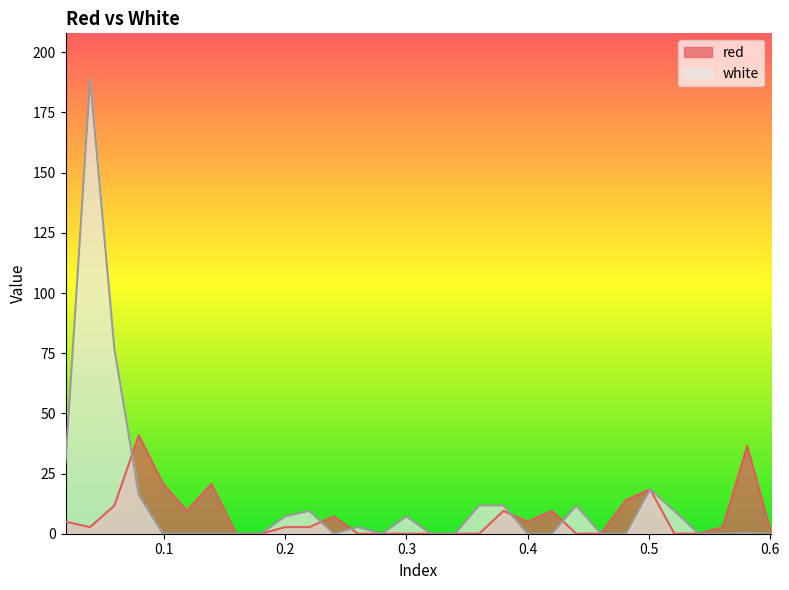

What value does the white series have at 0.0792?

16.2